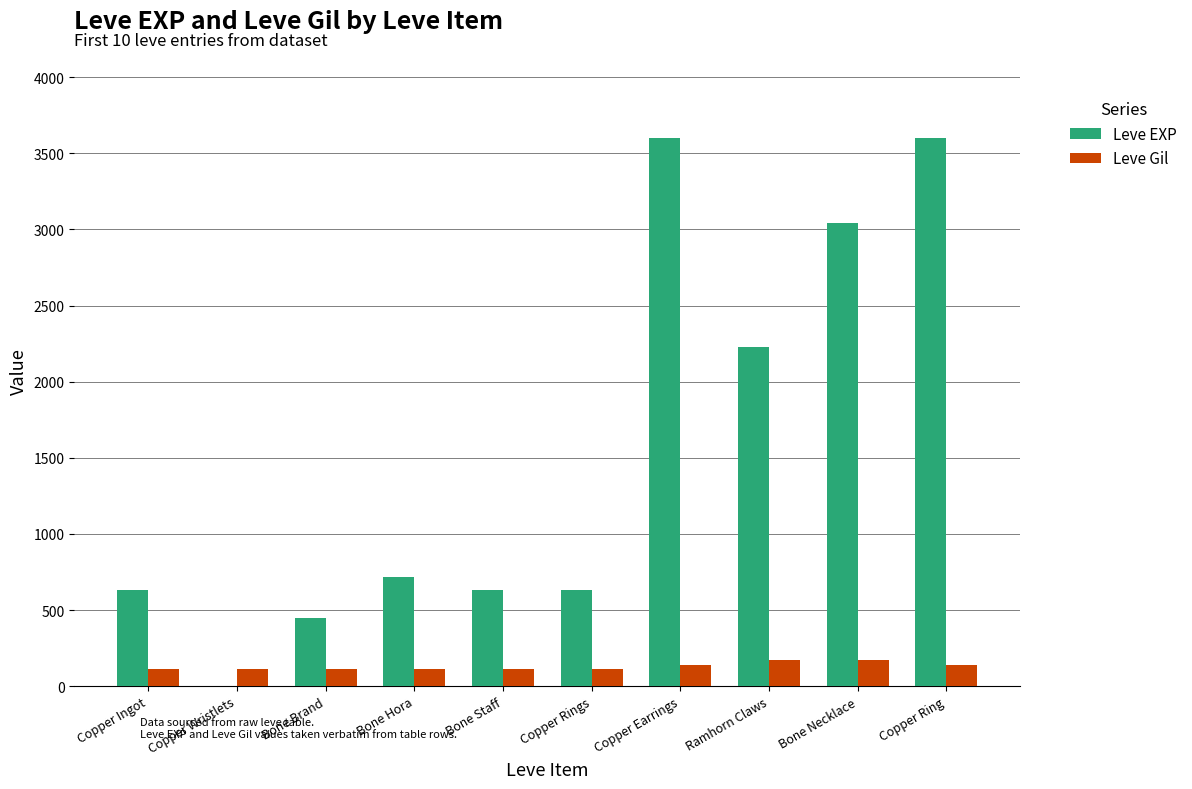

The value of Leve EXP at Copper Earrings is 3600. True or false?

True